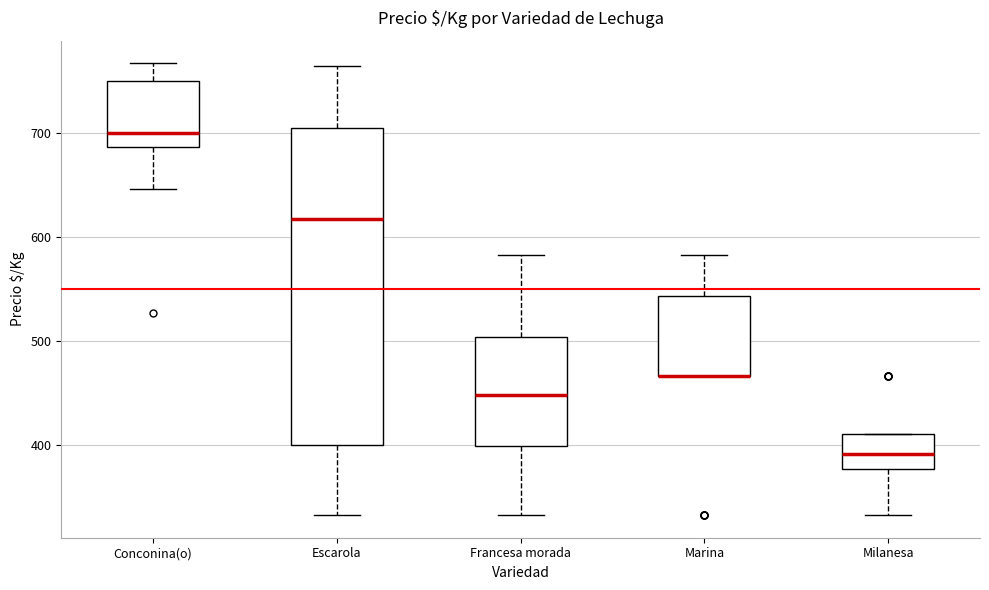

Reading left to right, transcribe this box plot: for each box, give where its median line is, the range the box spans, and where its two whiskers end, as read against the y-axis. The values are not printed on the chart, so give them approximately, as read against the axis.

Conconina(o): median 700, box 690 to 750, whiskers 650 to 770
Escarola: median 620, box 400 to 700, whiskers 330 to 760
Francesa morada: median 450, box 400 to 500, whiskers 330 to 580
Marina: median 470 (drawn on the box's lower edge), box 470 to 540, whiskers 470 to 580
Milanesa: median 390, box 380 to 410, whiskers 330 to 410